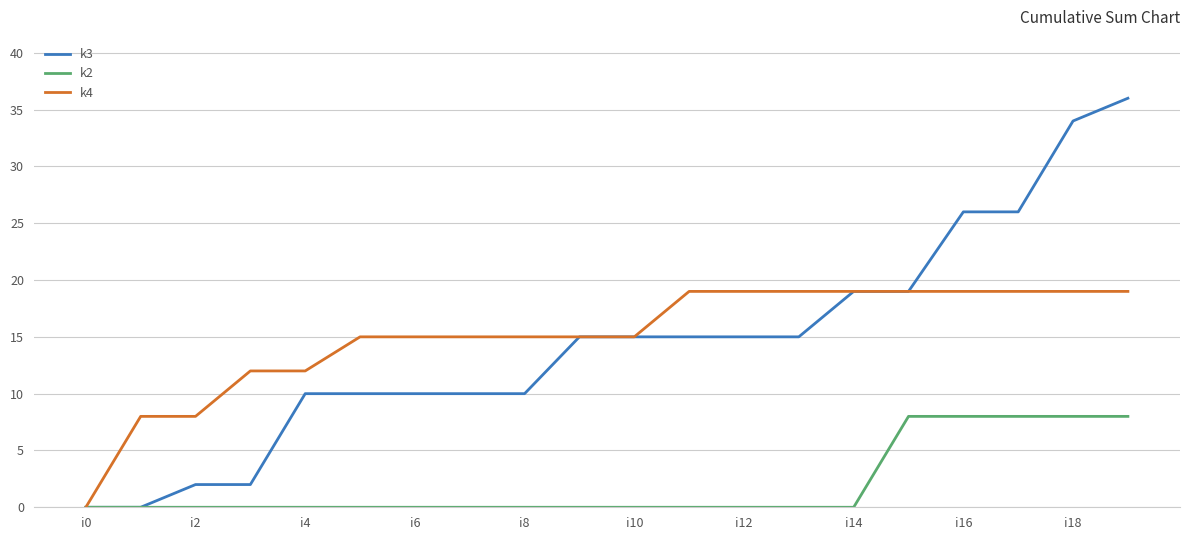

What is the maximum value for k3?

36